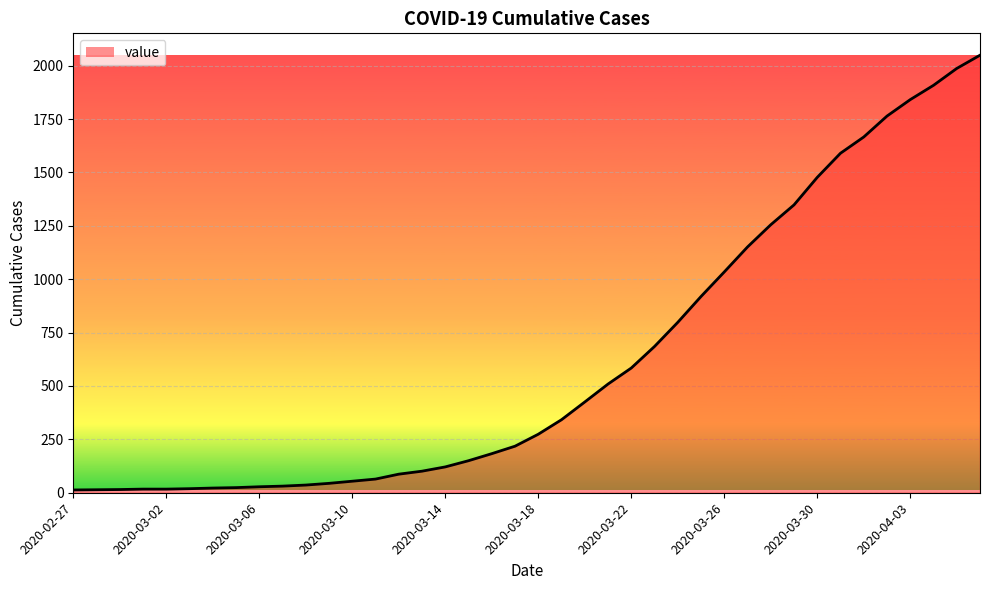

What is the difference between the maximum and minimum values?

2036